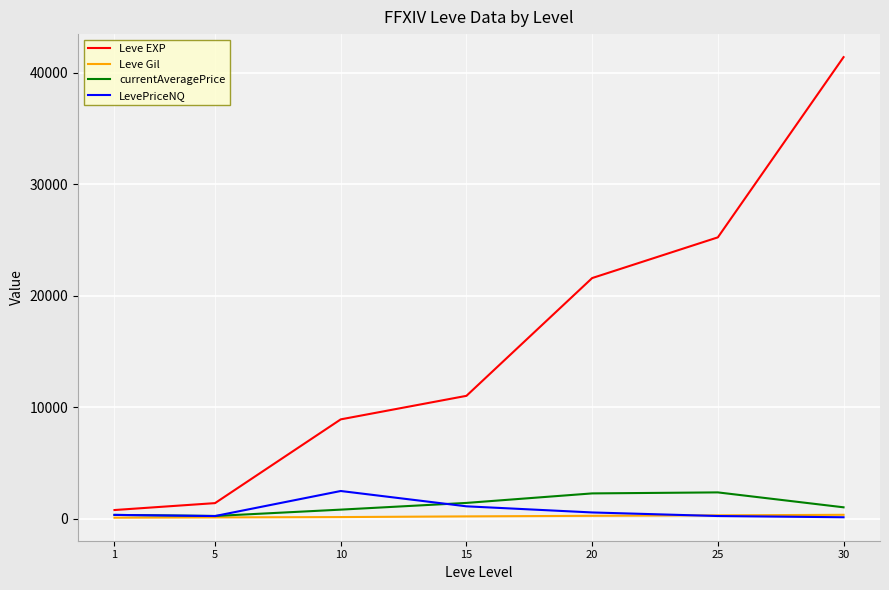

Is the value of Leve EXP at 25 greater than the value of currentAveragePrice at 25?

Yes